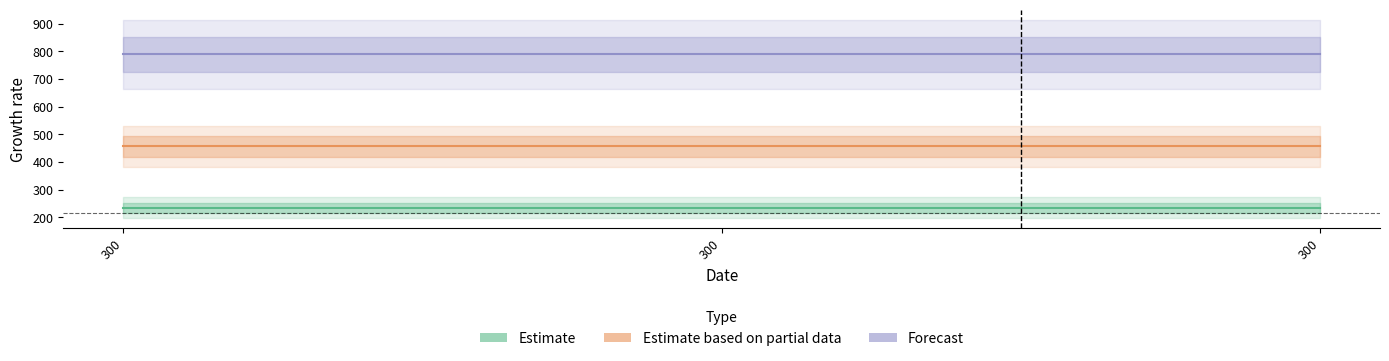

Reading right to left, extract all data points from this chart.

1: 300=234	300=234	300=234
2: 300=456	300=456	300=456
3: 300=789	300=789	300=789